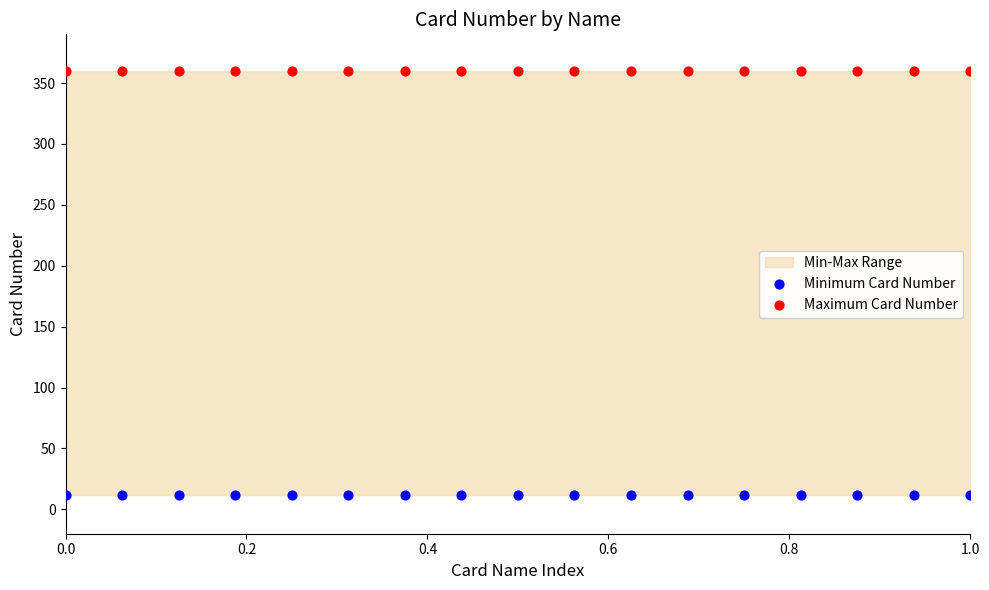

Which series contains the lowest Y value?

Minimum Card Number